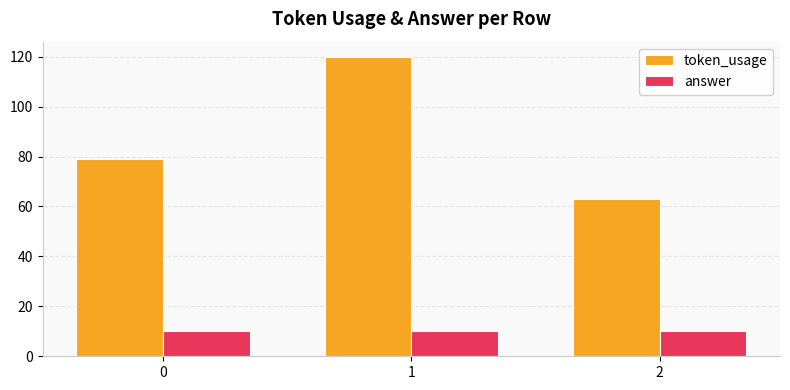

True or false: token_usage has a value of 63 at 1.

False